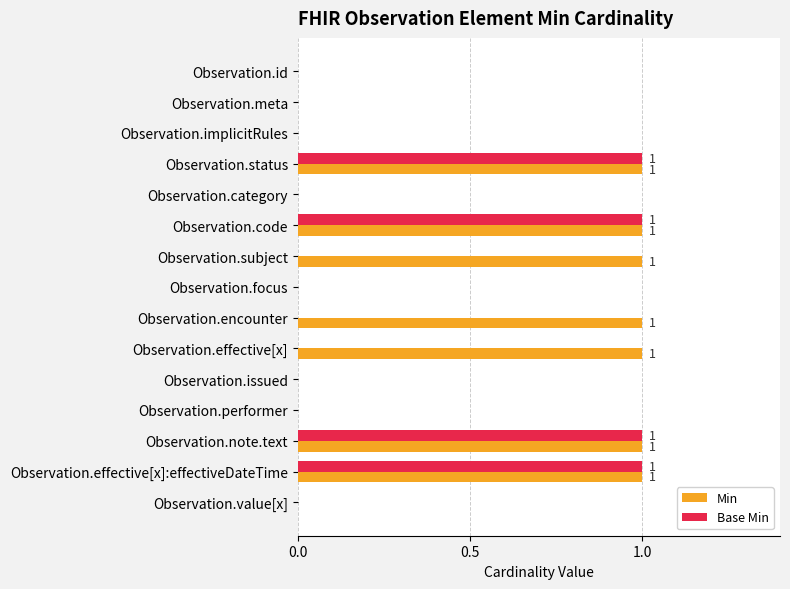

The Min series shows 0 at Observation.implicitRules. True or false?

True